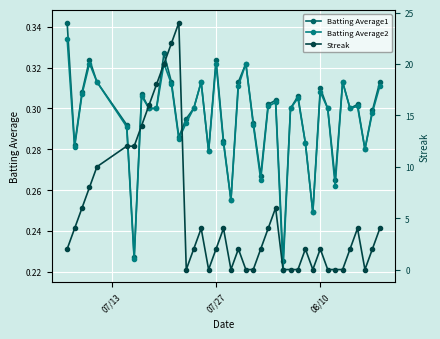

What is the difference between the maximum and minimum values in the Streak series?

24.0